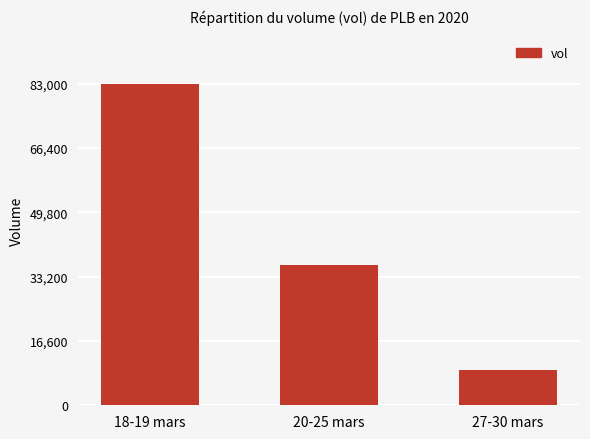

Rank the categories by value from highest to lowest.

18-19 mars, 20-25 mars, 27-30 mars